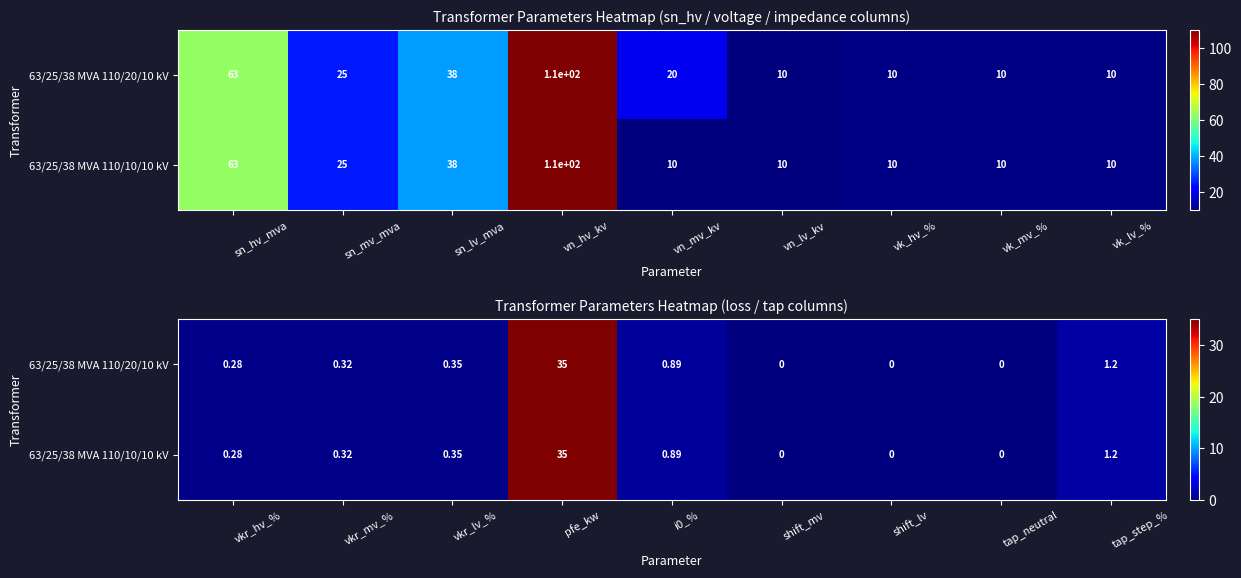

Count the number of data series in this chart.

2